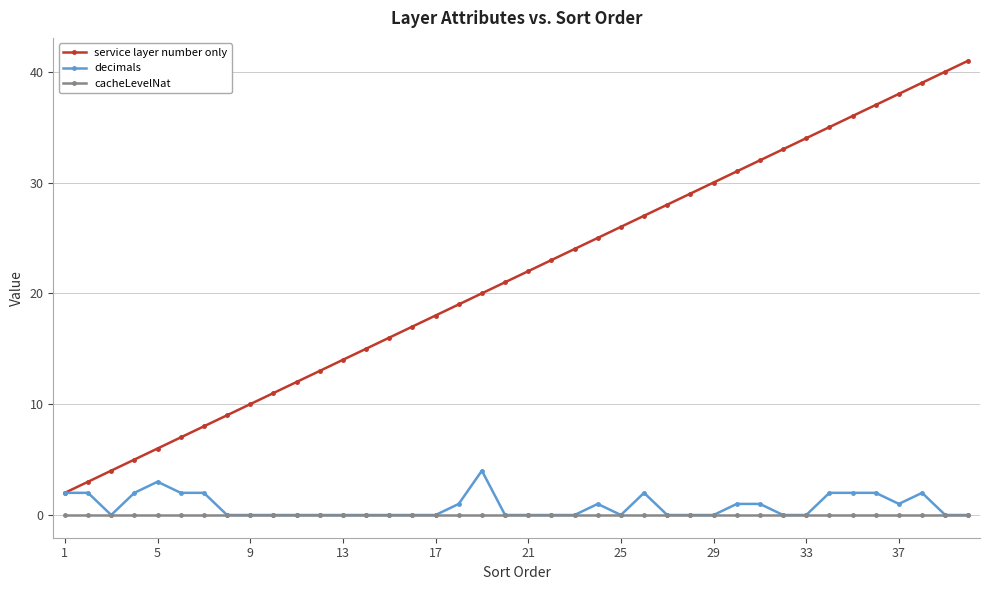

What are all the series names shown in the legend?

service layer number only, decimals, cacheLevelNat